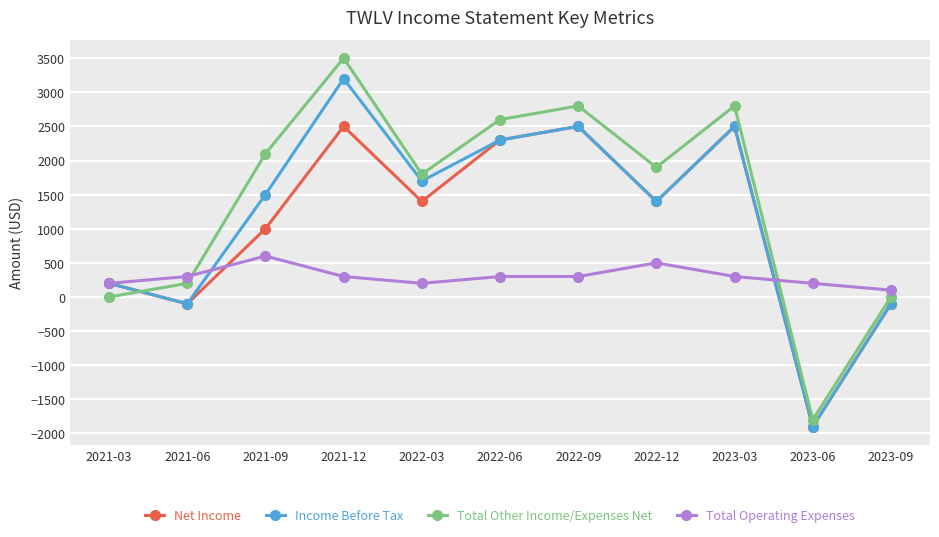

What is the total value across all series at 2022-06?

7500